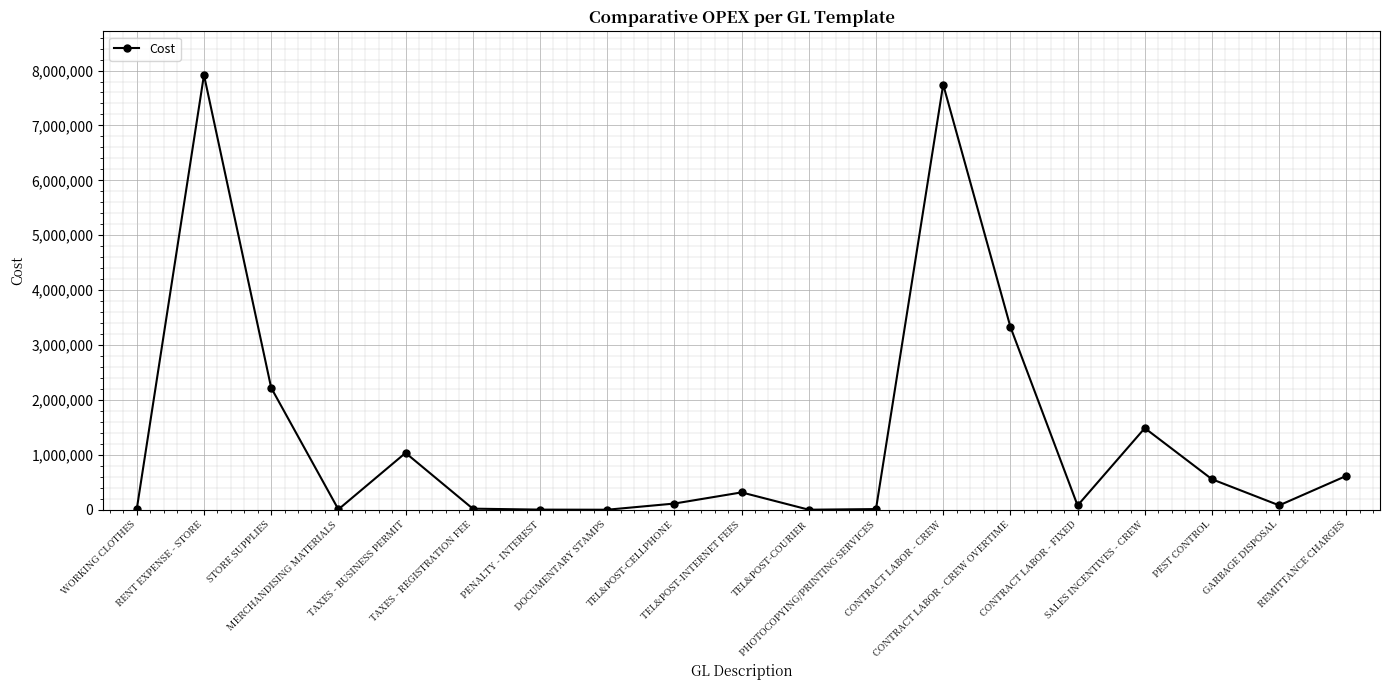

True or false: the data has more than 0 interior local peaks.

True